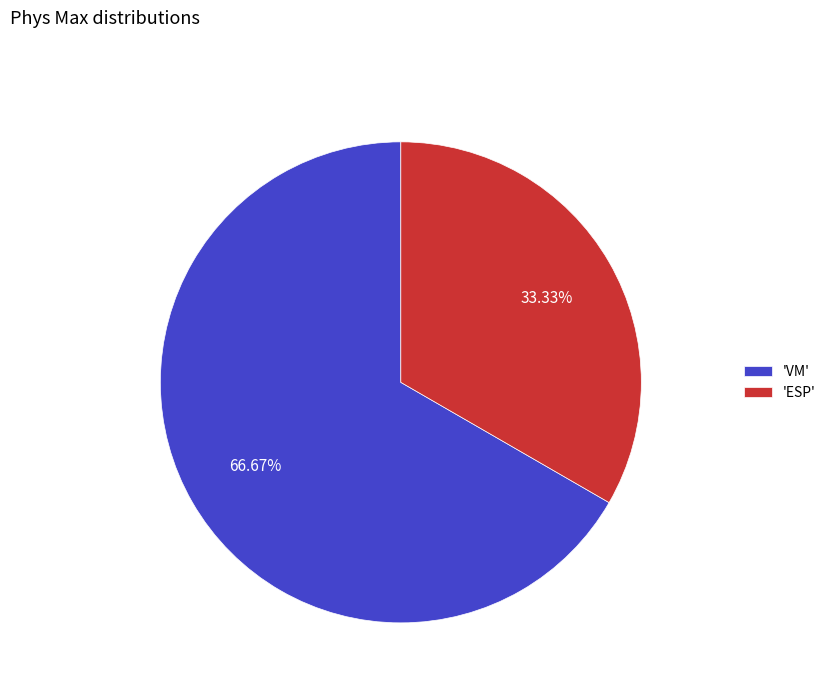

Combined, do 'VM' and 'ESP' account for over 50%?

Yes